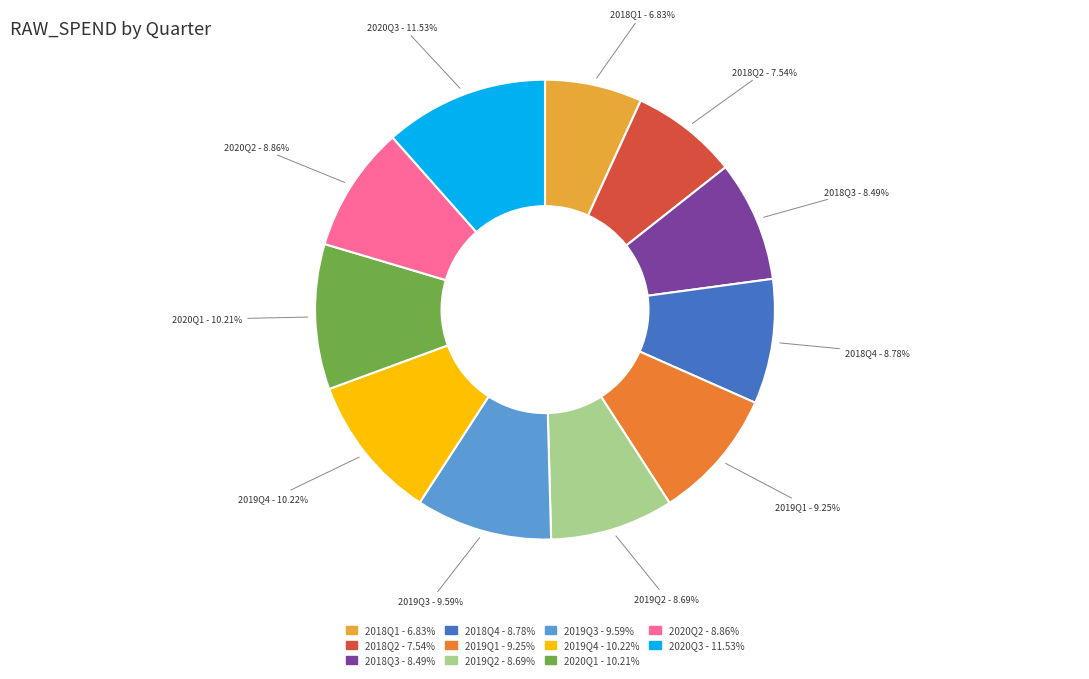

What percentage is the 2018Q1 slice, to the nearest percent?

7%